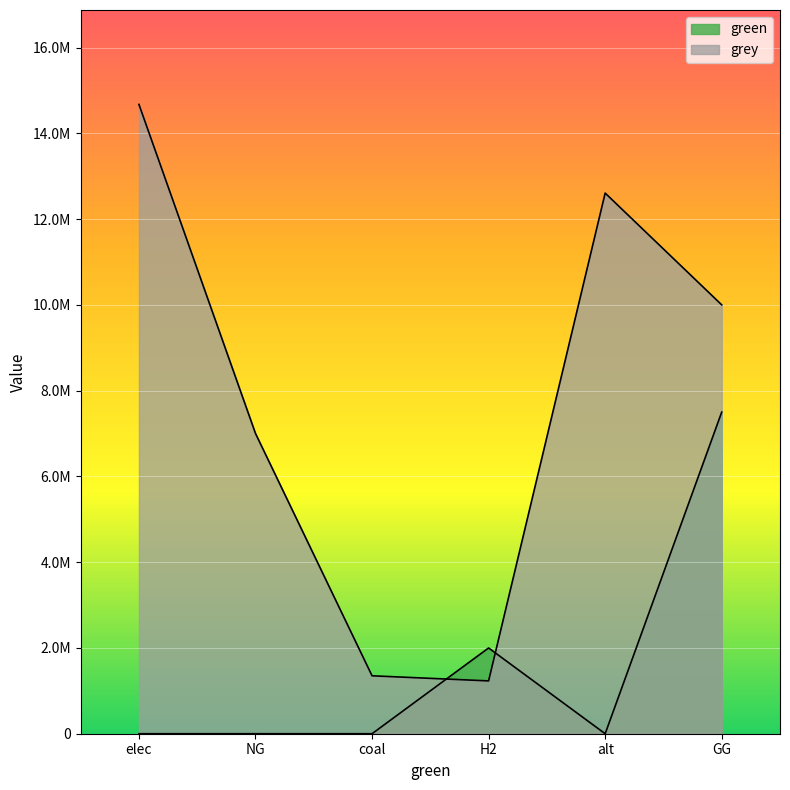

At which label does grey reach its minimum?

H2